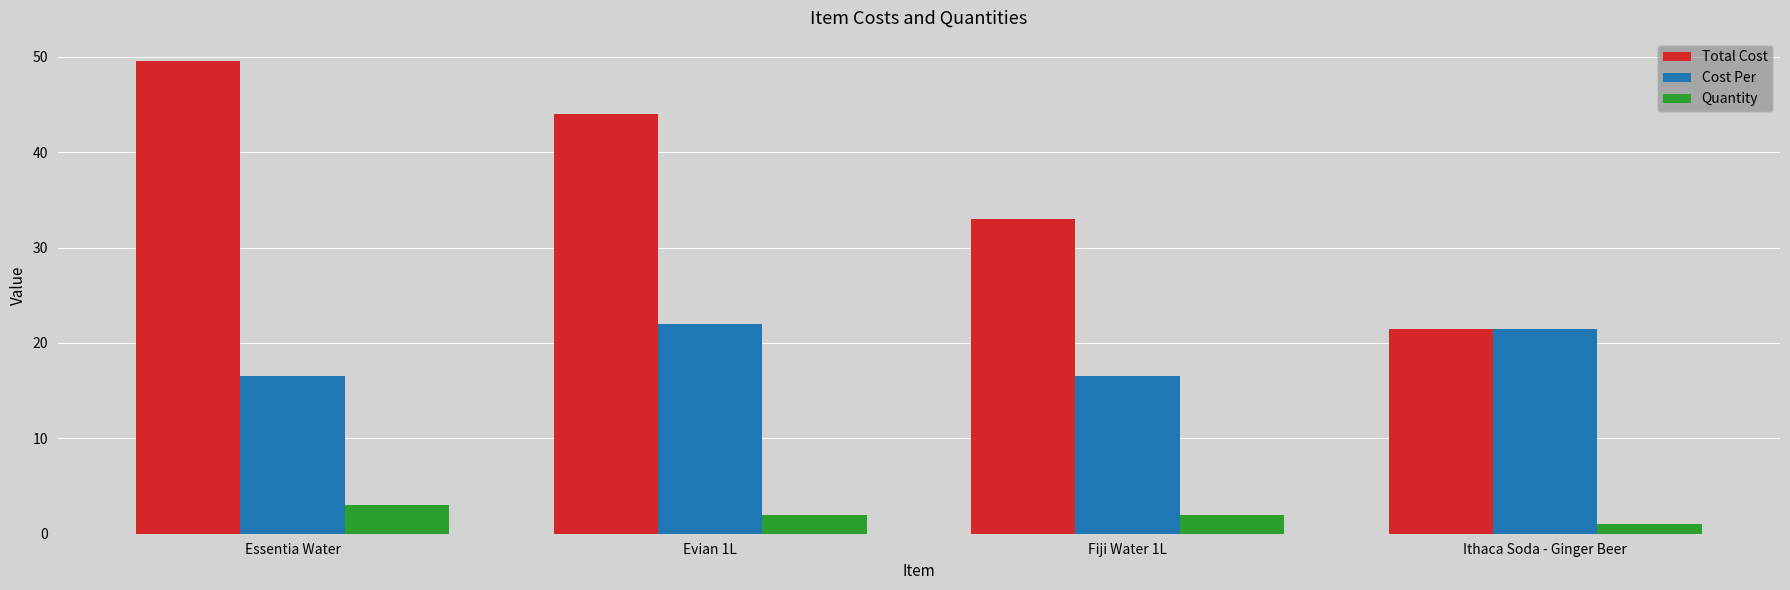

At how many categories does at least one series exceed 6?

4